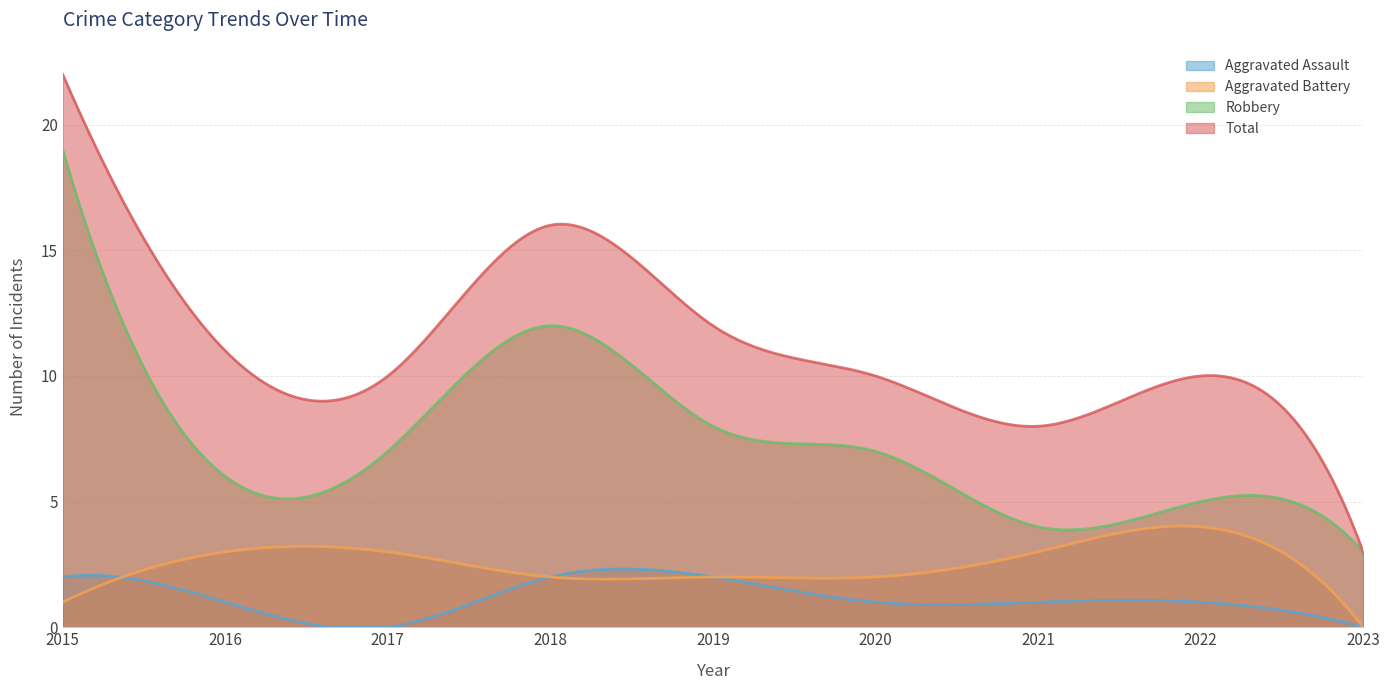

Count the number of data series in this chart.

4